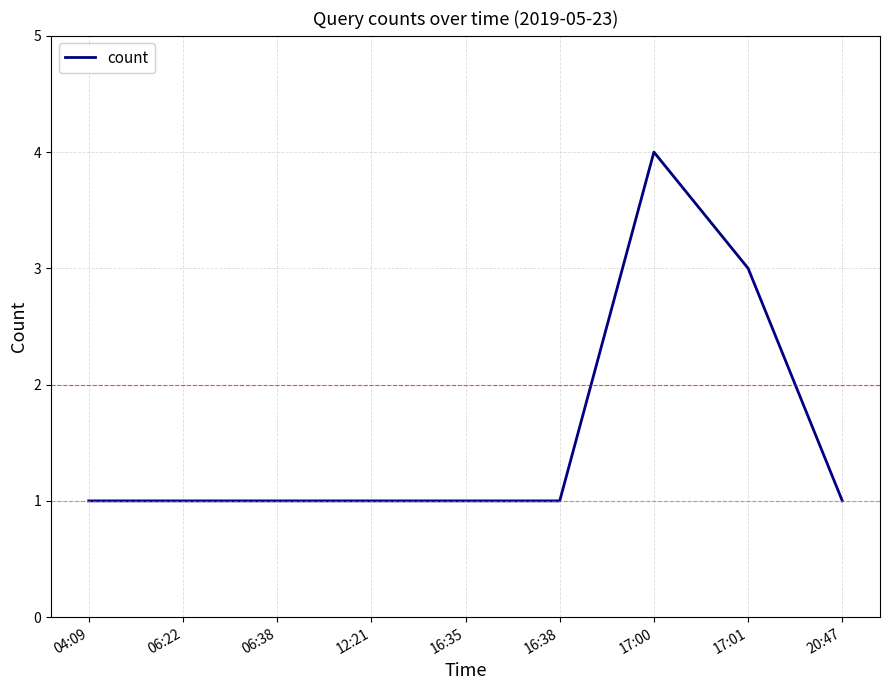

Between 17:01 and 17:00, which is larger?

17:00